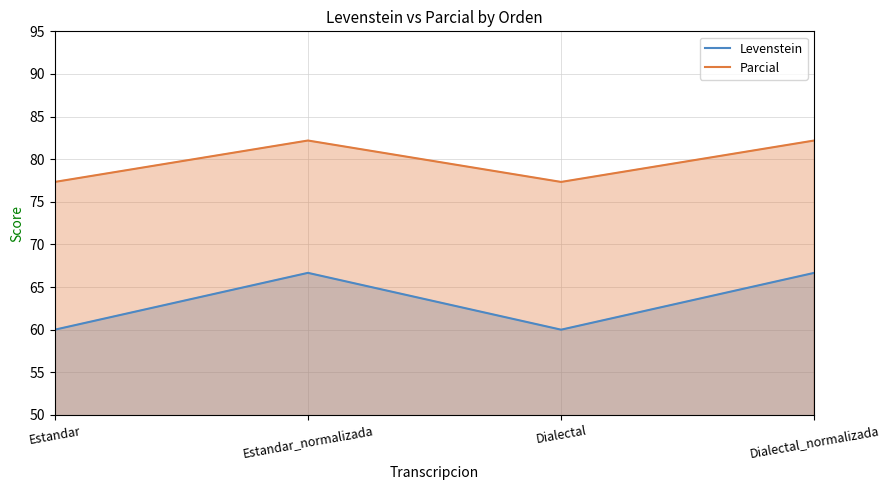

How many data points in Levenstein are less than 66?

2